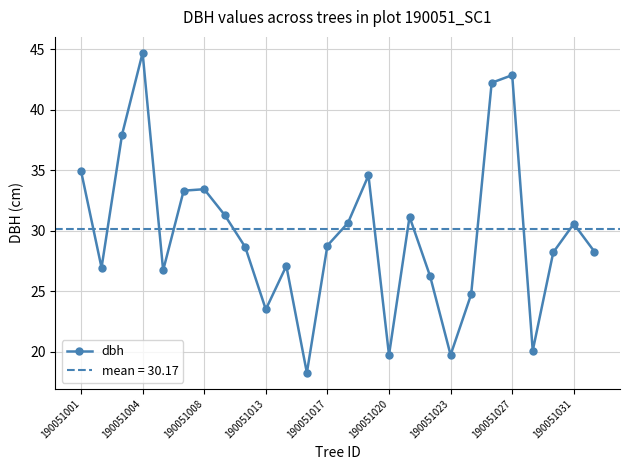

How many interior local peaks (higher than both neighbors) does the data have?

7